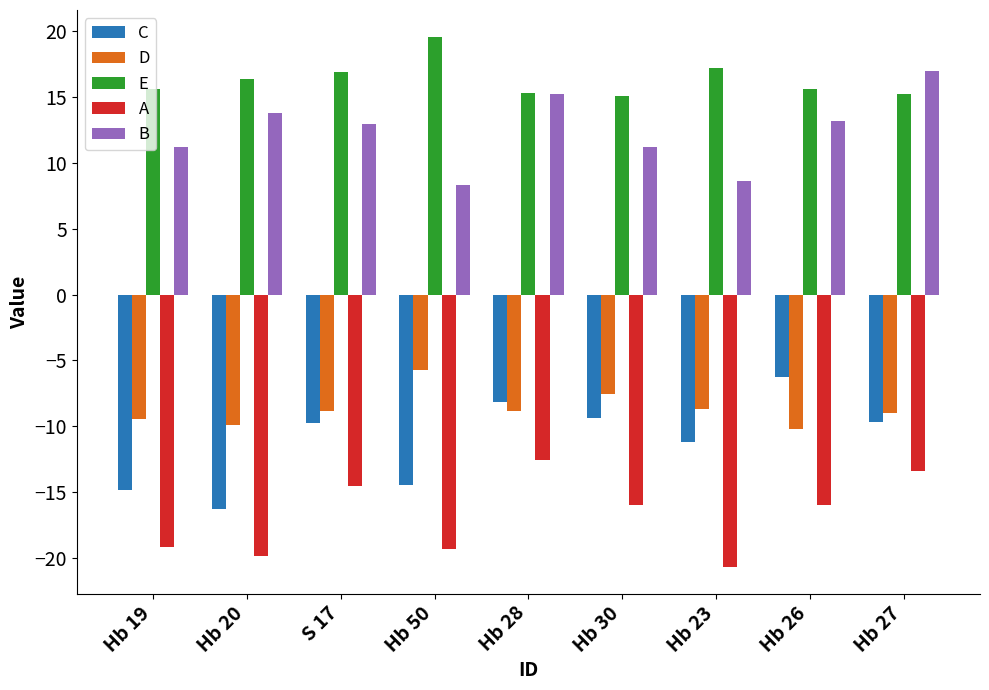

At which label does A reach its peak?

Hb 28